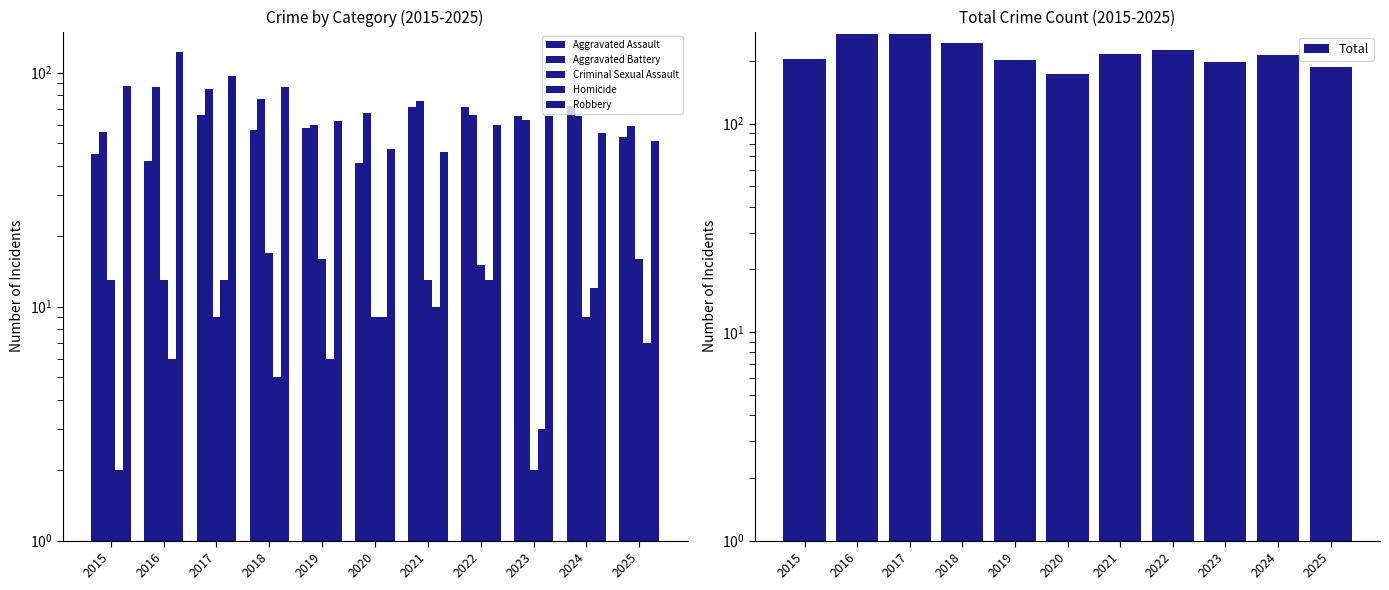

At which label does Aggravated Battery reach its minimum?

2015